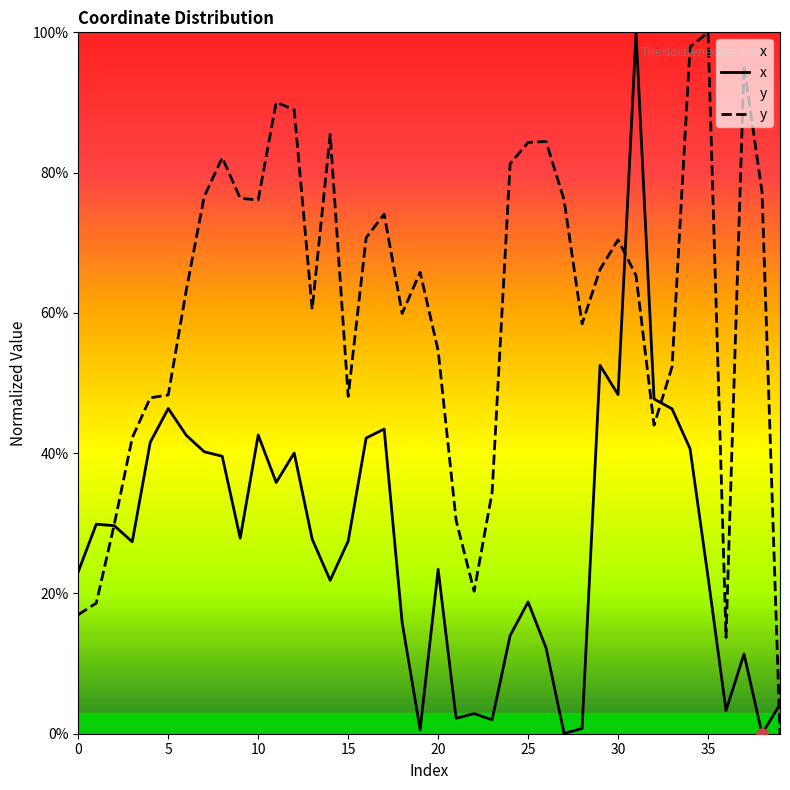

At which category is the sum across all series the highest?

31